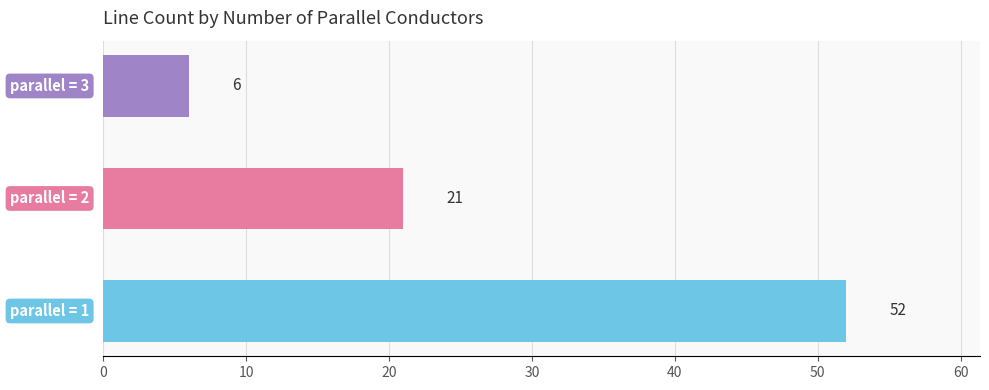

What is the smallest value displayed?

6